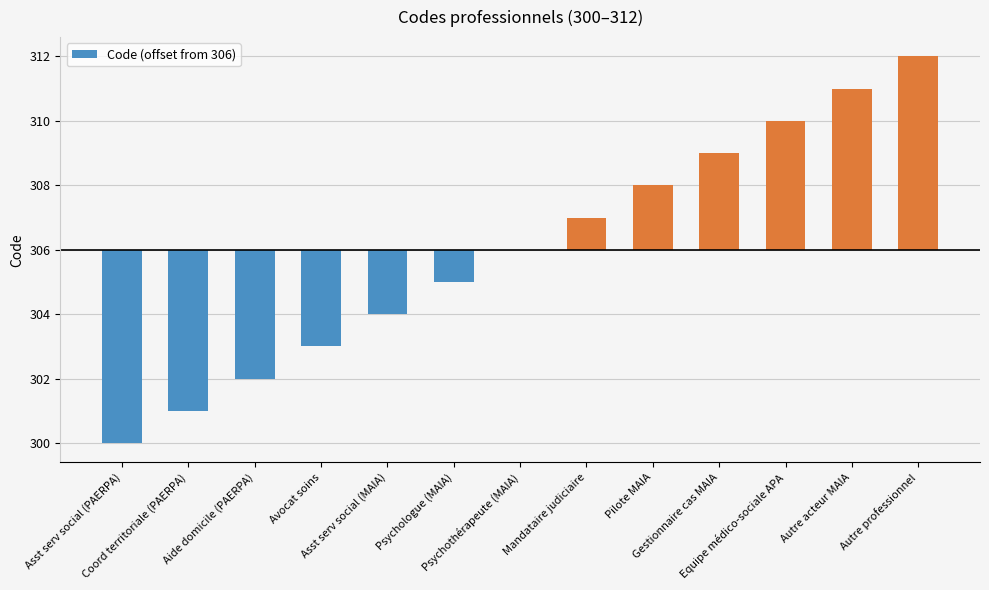

How many data points are above 0?

6